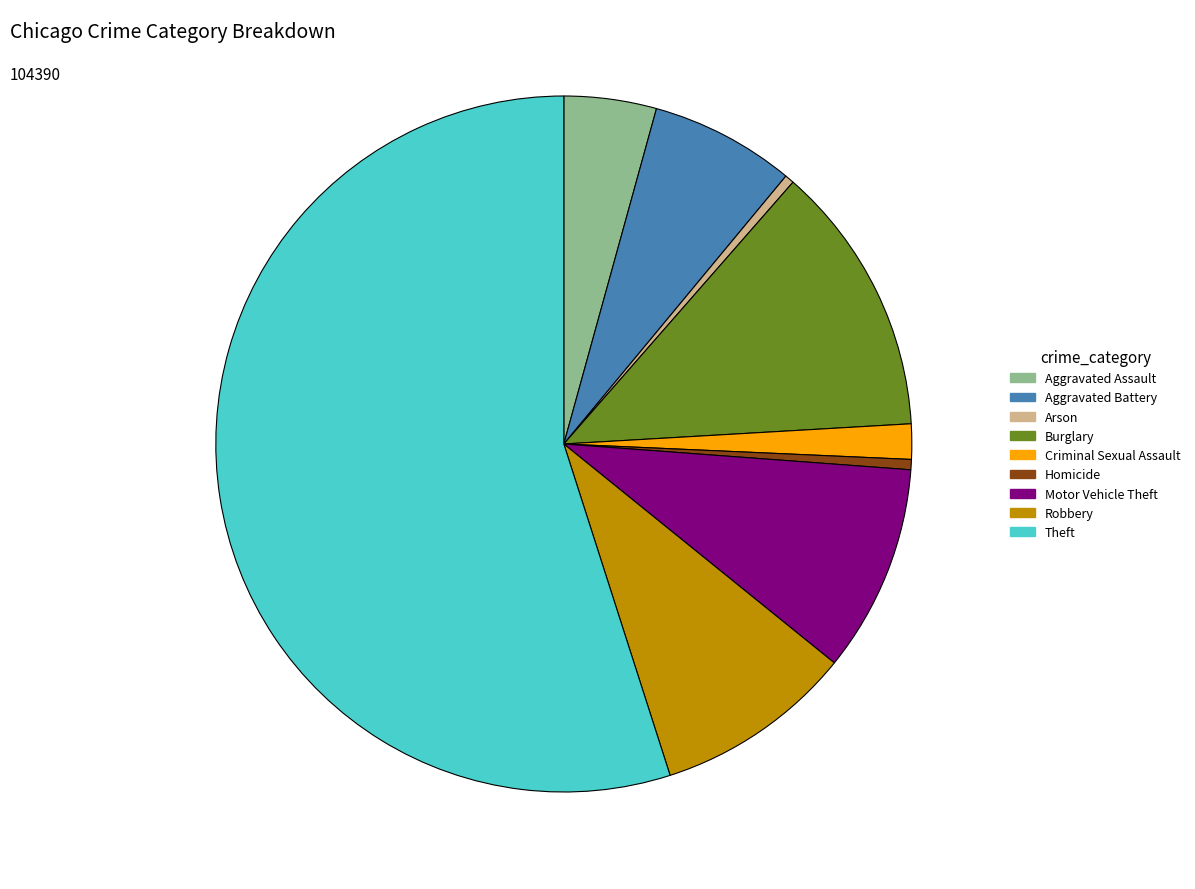

What is the ratio of the value at Aggravated Assault to the value at Burglary?

0.3